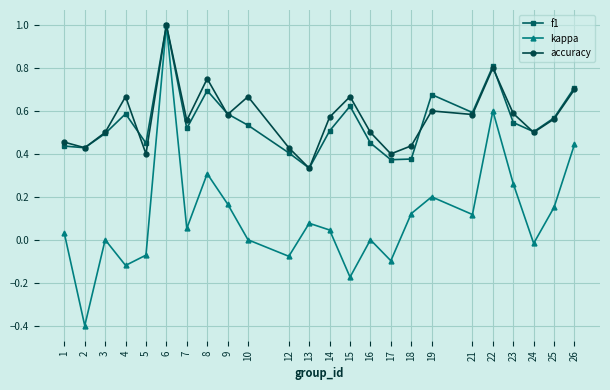

How many lines are shown in the chart?

3